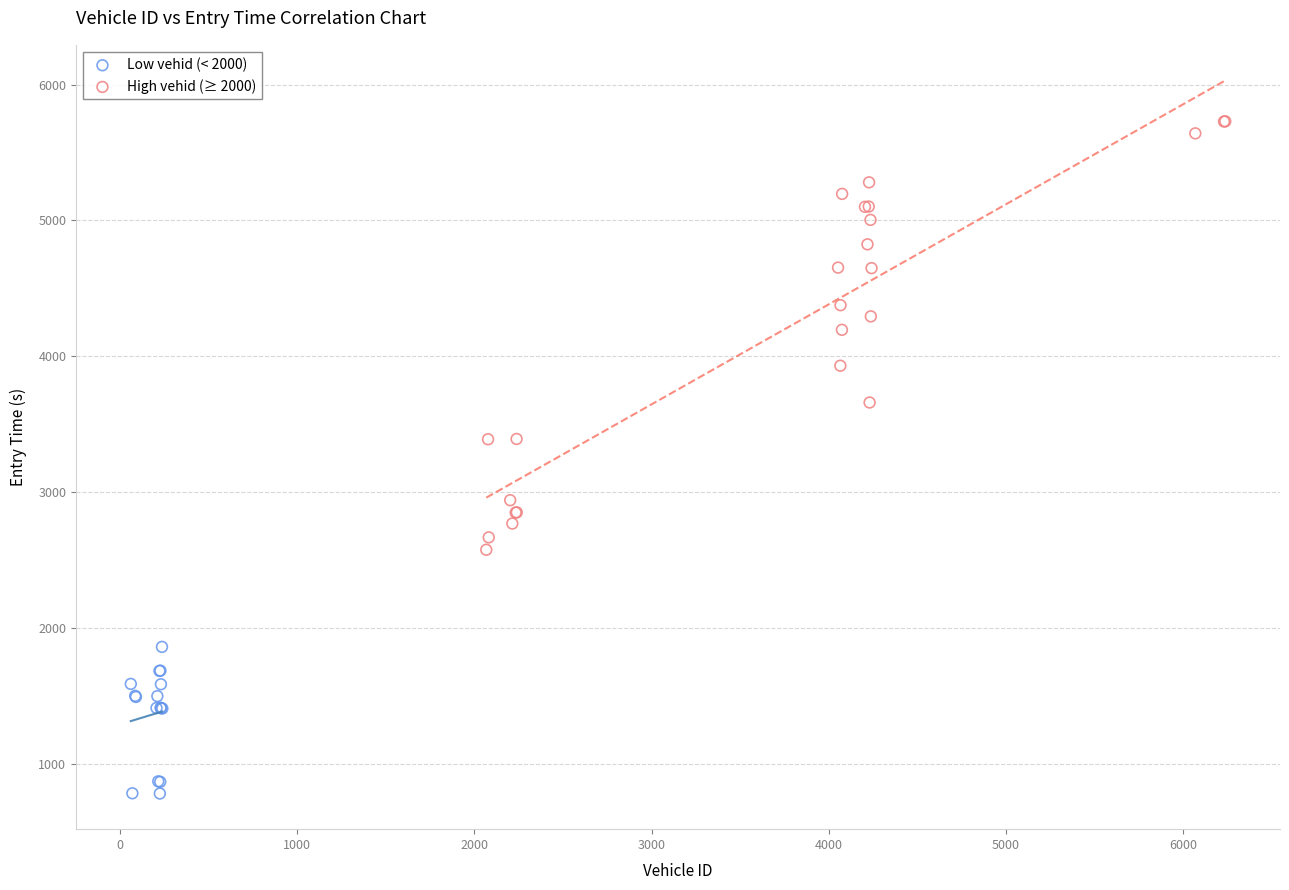

Which series has the widest spread of Y values?

High vehid (≥ 2000)